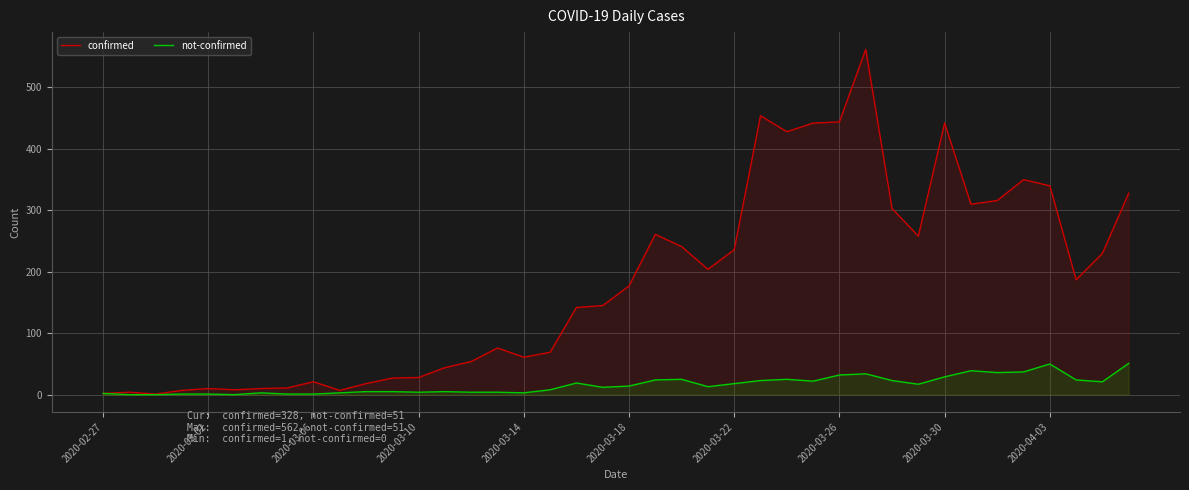

Which series has the largest range (max minus min)?

confirmed